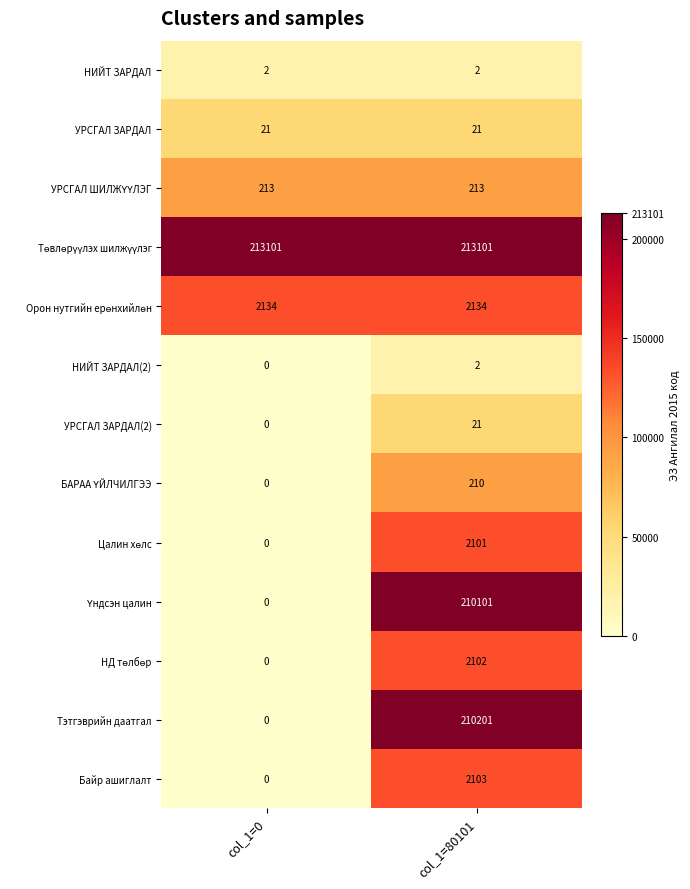

Which series changed the most between col_1=0 and col_1=80101?

Тэтгэврийн даатгал